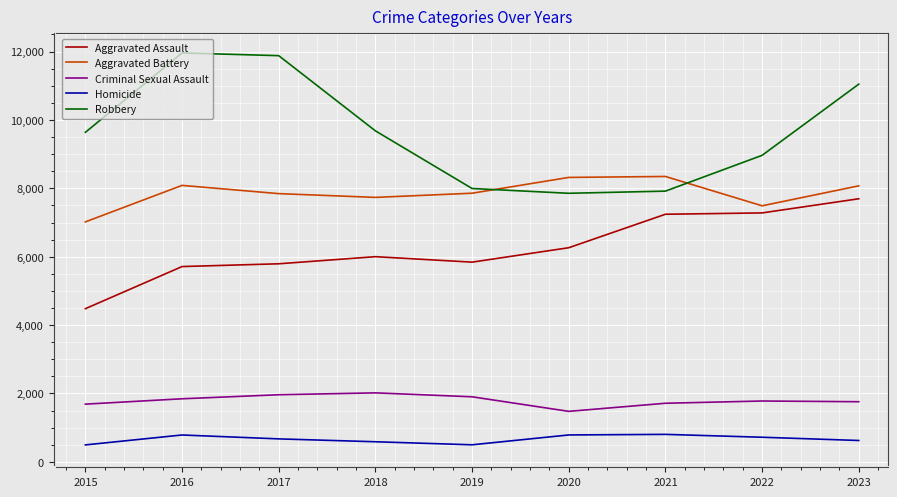

Does the chart have visible grid lines?

Yes